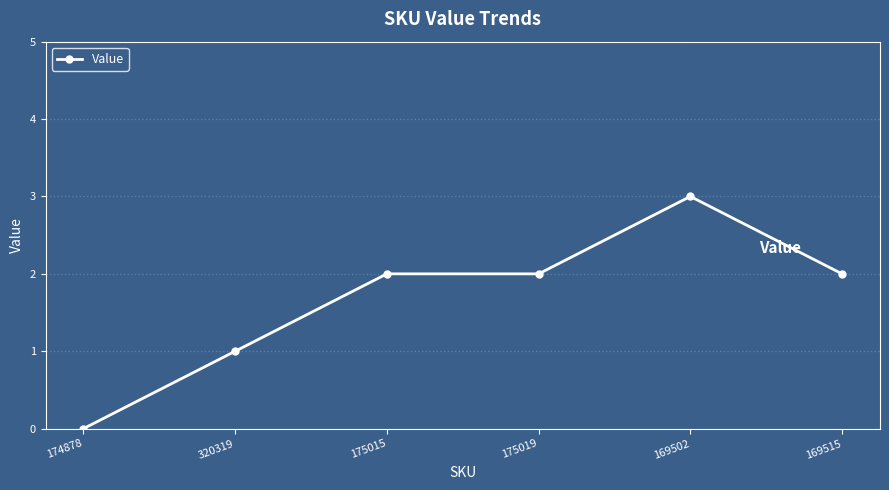

Does the chart display data point markers on the line(s)?

Yes